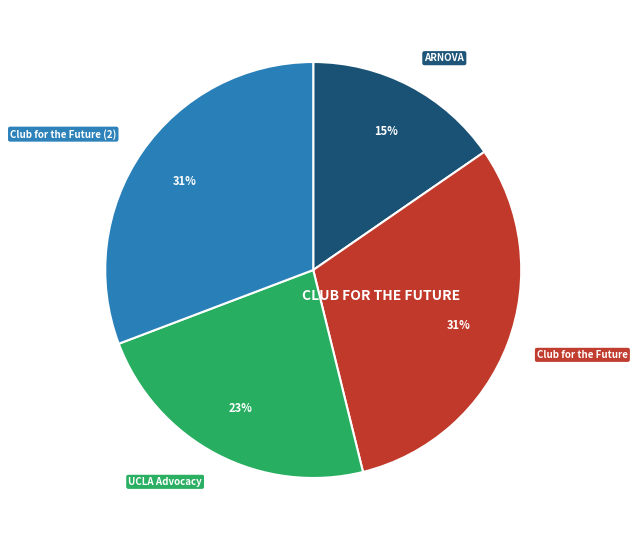

To the nearest percent, what is the average slice percentage?

25%